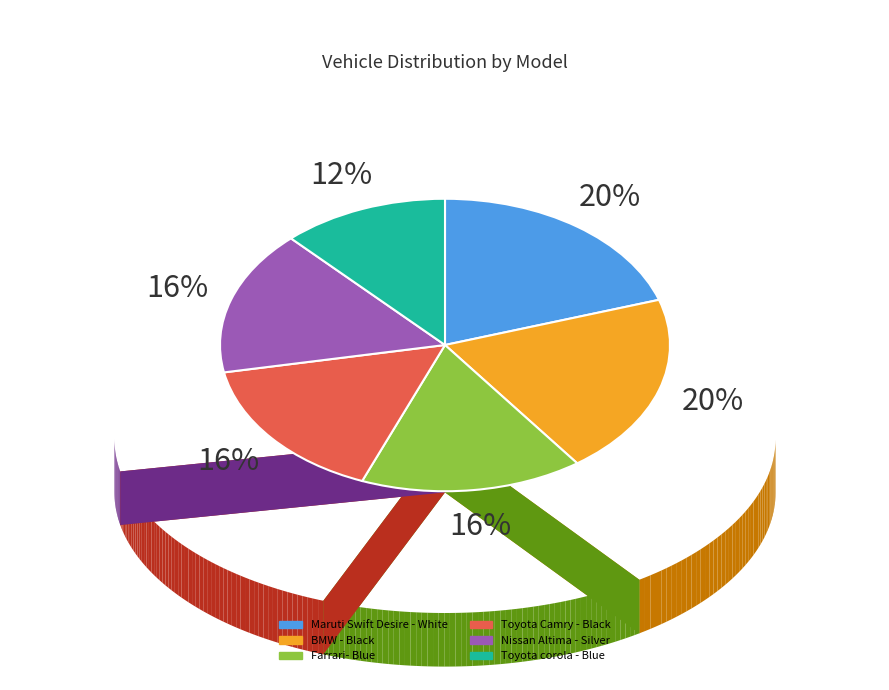

Is the sum of Toyota Camry - Black and BMW - Black greater than half?

No